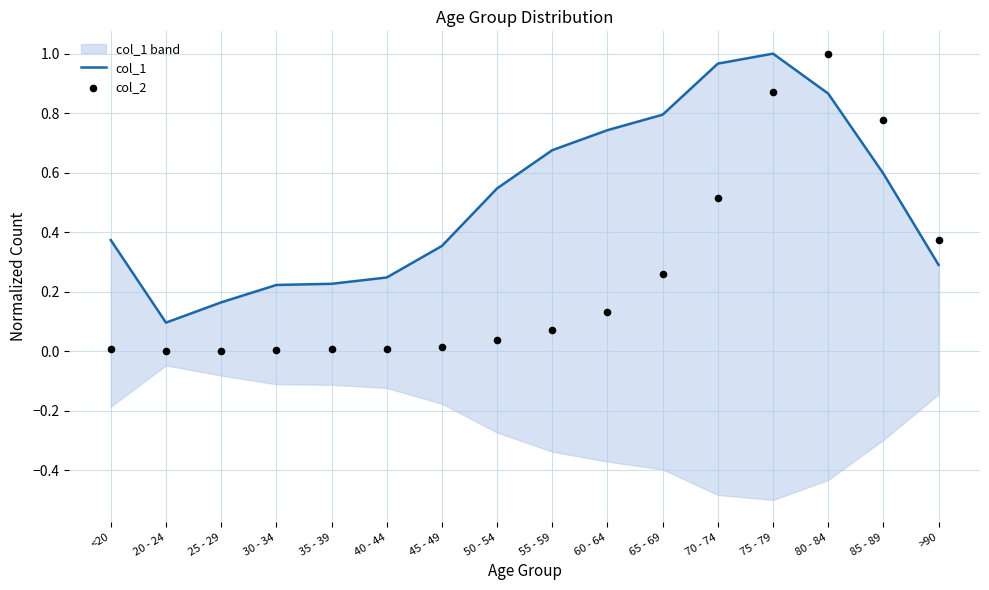

Which series has the largest total across all categories?

col_1